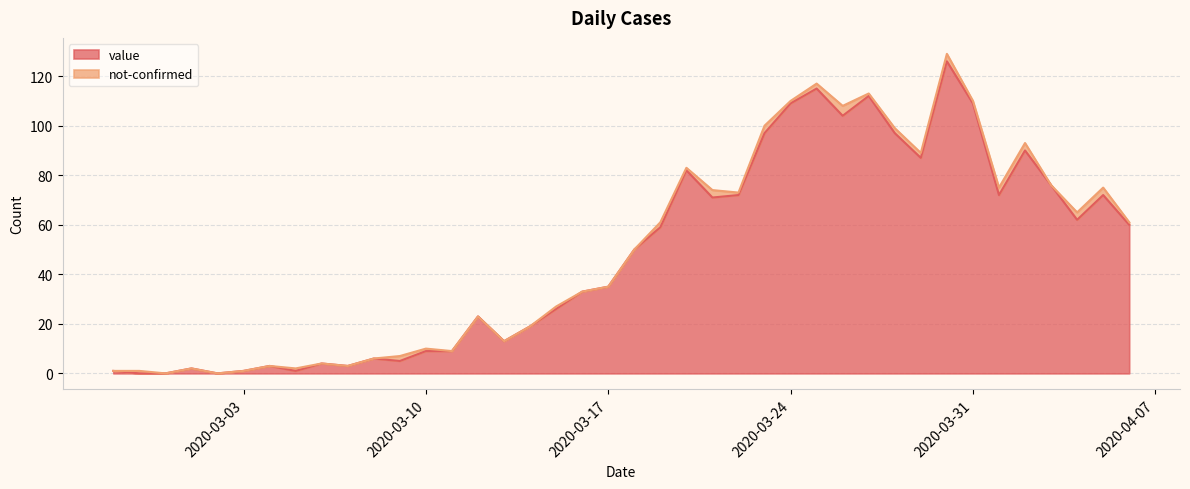

List the labels in order of value, largest first.

2020-03-30, 2020-03-25, 2020-03-27, 2020-03-24, 2020-03-31, 2020-03-26, 2020-03-23, 2020-03-28, 2020-04-02, 2020-03-29, 2020-03-20, 2020-04-03, 2020-03-22, 2020-04-01, 2020-04-05, 2020-03-21, 2020-04-04, 2020-04-06, 2020-03-19, 2020-03-18, 2020-03-17, 2020-03-16, 2020-03-15, 2020-03-12, 2020-03-14, 2020-03-13, 2020-03-10, 2020-03-11, 2020-03-08, 2020-03-09, 2020-03-06, 2020-03-04, 2020-03-07, 2020-03-01, 2020-02-27, 2020-03-03, 2020-03-05, 2020-02-28, 2020-02-29, 2020-03-02